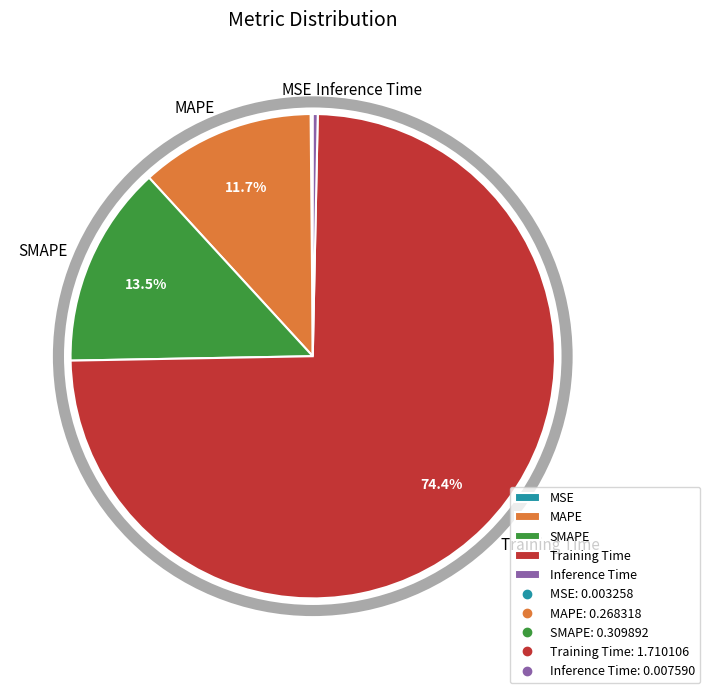

What percentage is the MAPE slice, to the nearest percent?

12%